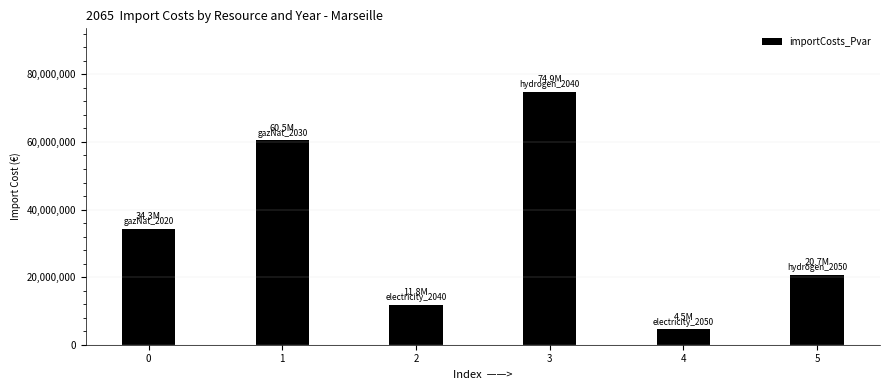

Reading left to right, transcribe all the data shown in this chart.

0=34330520.6	1=60505769.0	2=11794384.3	3=74902999.8	4=4512055.1	5=20685768.5